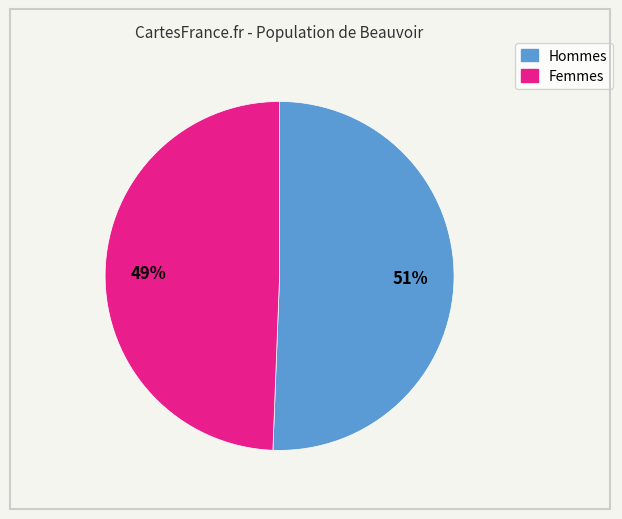

To the nearest percent, what is the average slice percentage?

50%